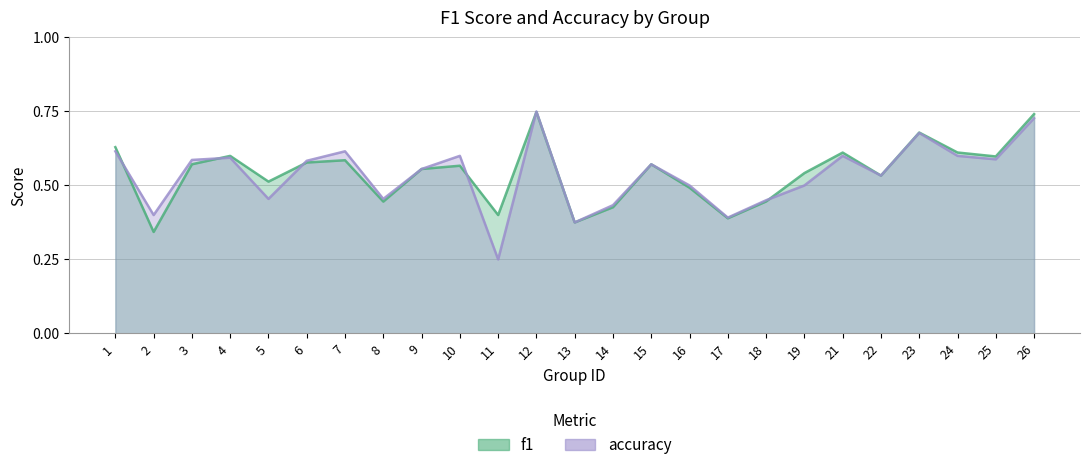

Is the value of f1 at 3 greater than the value of accuracy at 15?

Yes